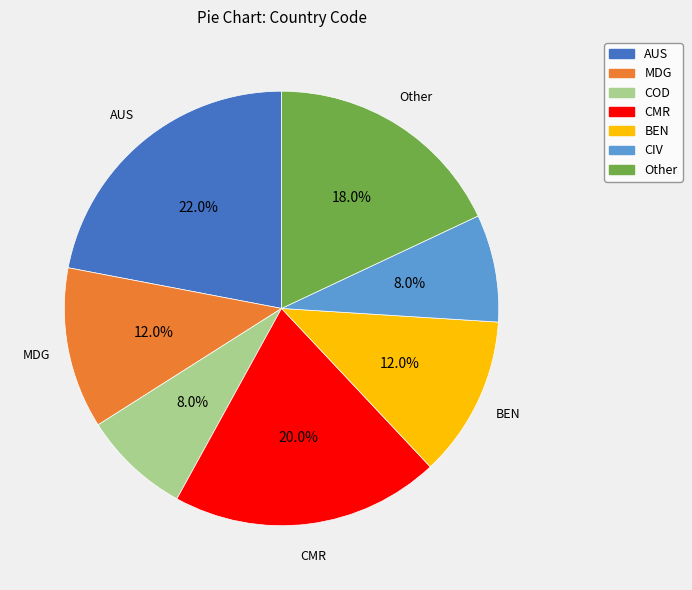

Do AUS and CMR together represent more than half of the pie?

No